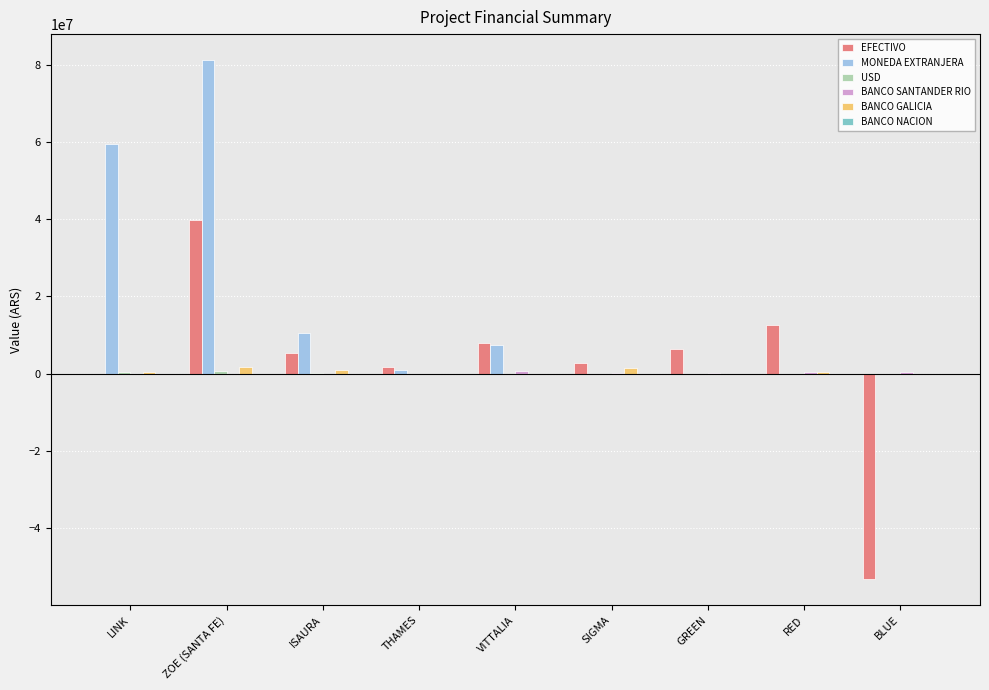

What is the greatest value displayed?

81197041.2